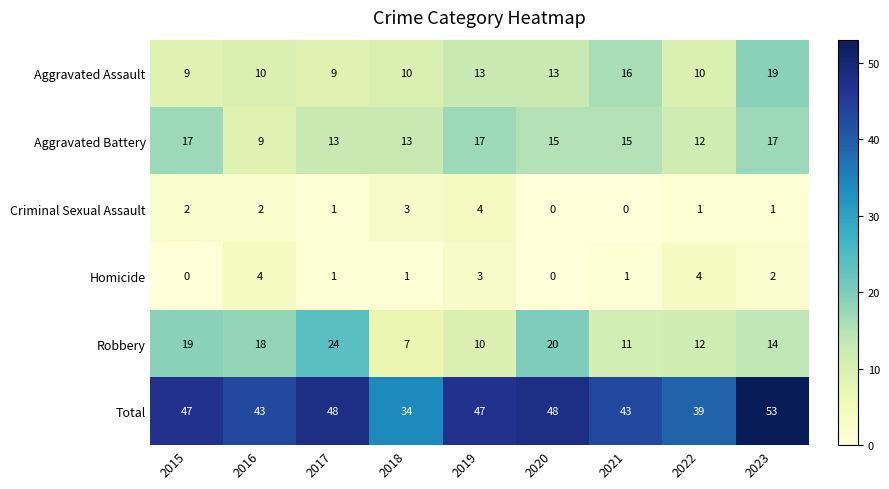

The value of Criminal Sexual Assault at 2017 is 1. True or false?

True